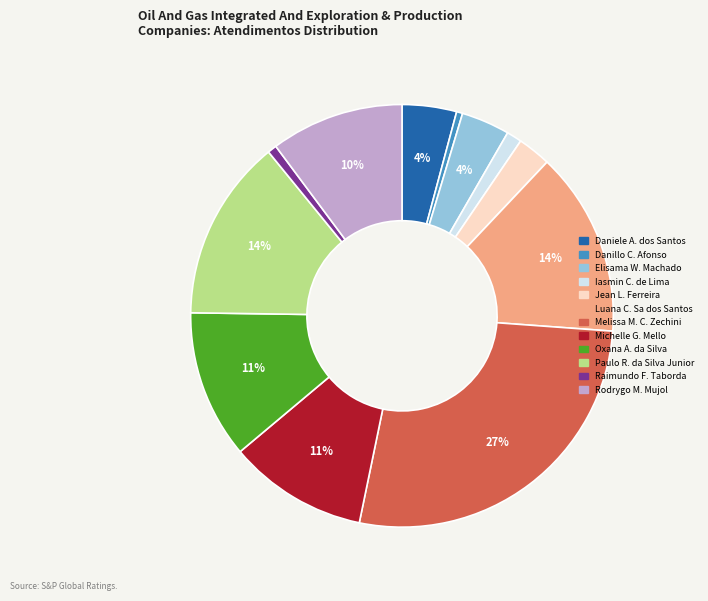

Is there any slice that represents more than half of the pie?

No